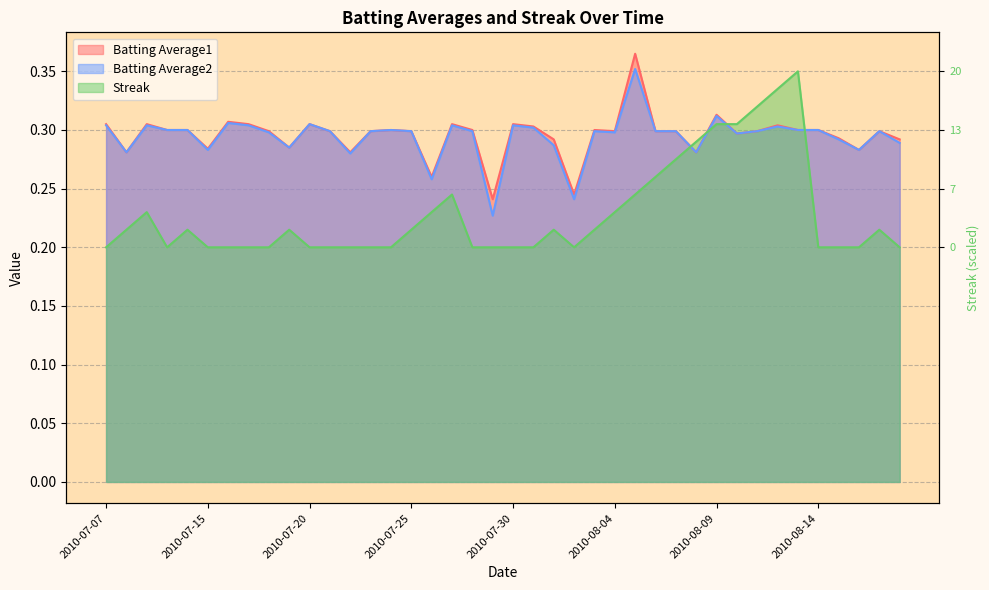

Is it true that Streak equals 0.1 at 2010-08-02?

False